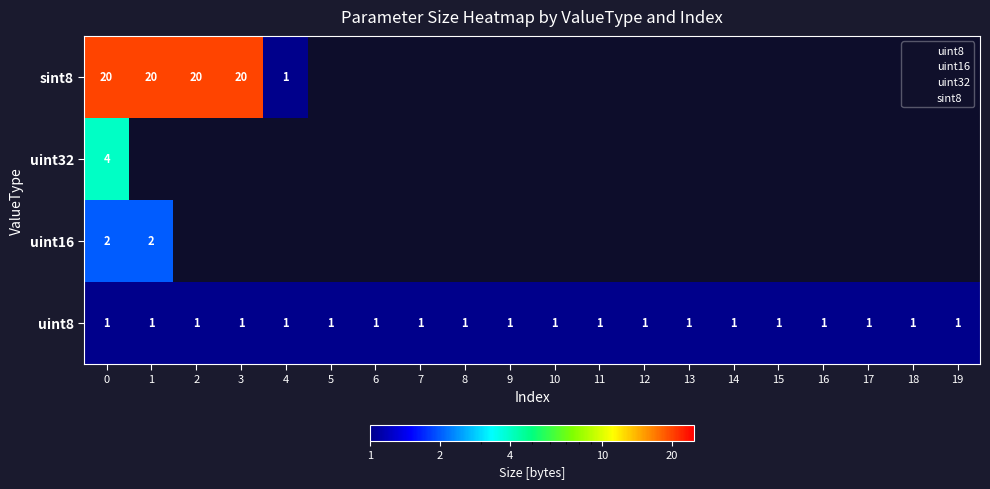

What is the sum of all uint8 values?

20